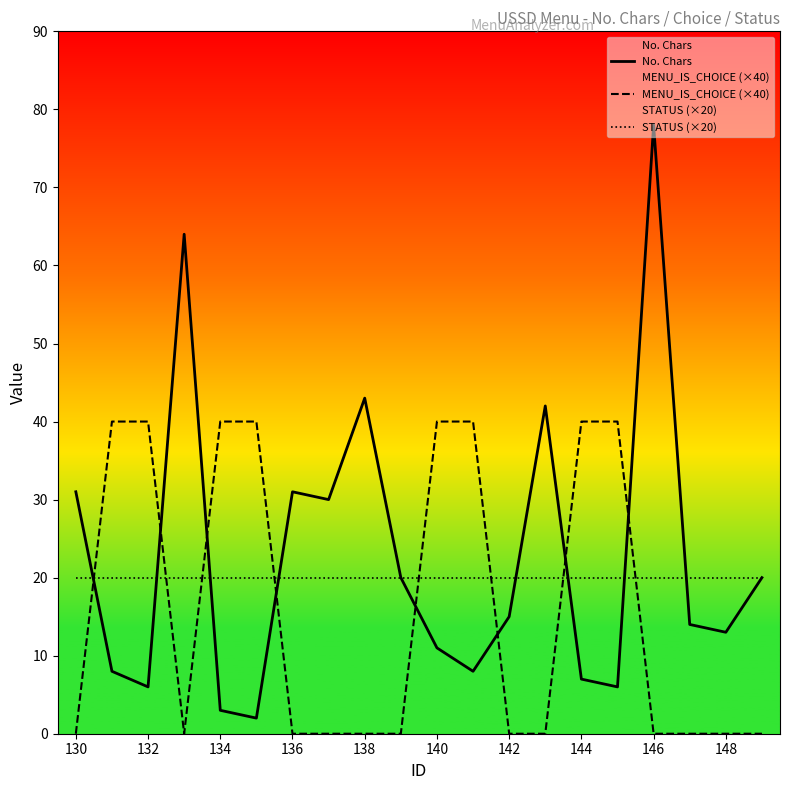

Which series has the largest range (max minus min)?

No. Chars